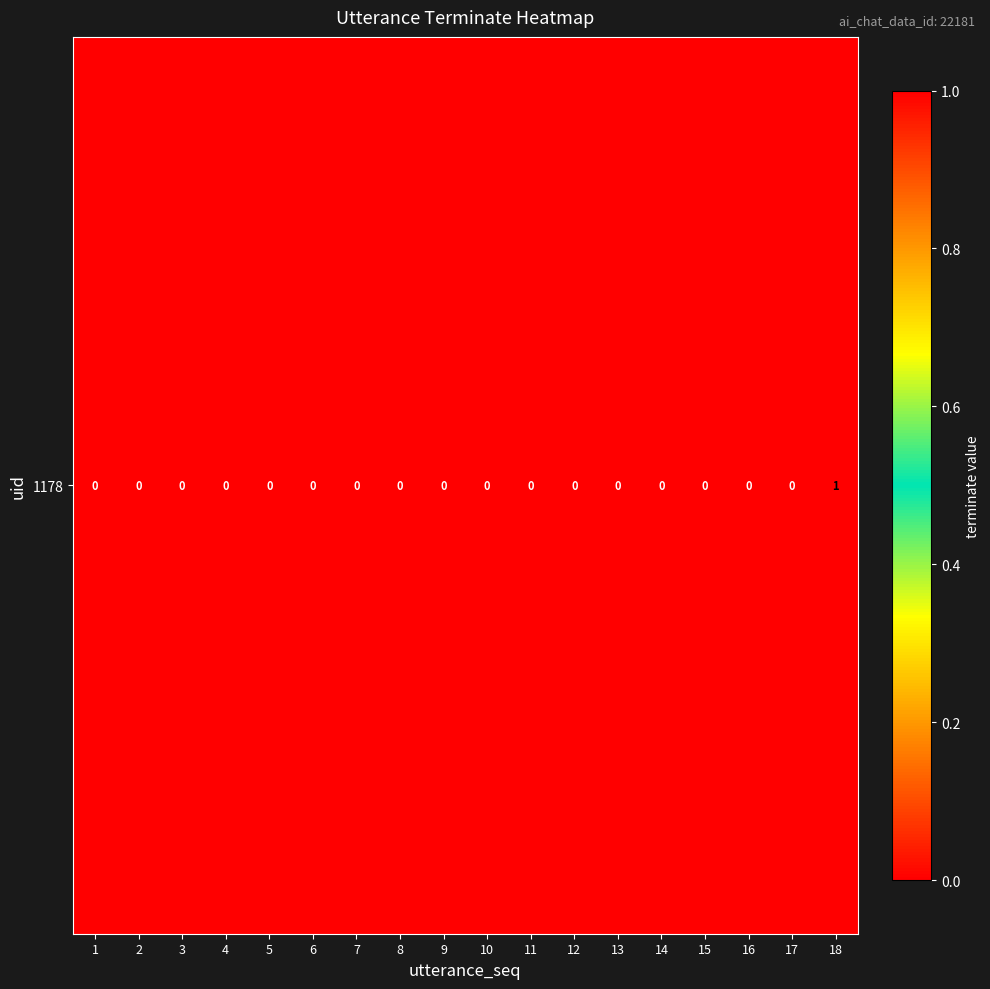

Reading right to left, list all the values displayed in this chart.

18=1	17=0	16=0	15=0	14=0	13=0	12=0	11=0	10=0	9=0	8=0	7=0	6=0	5=0	4=0	3=0	2=0	1=0